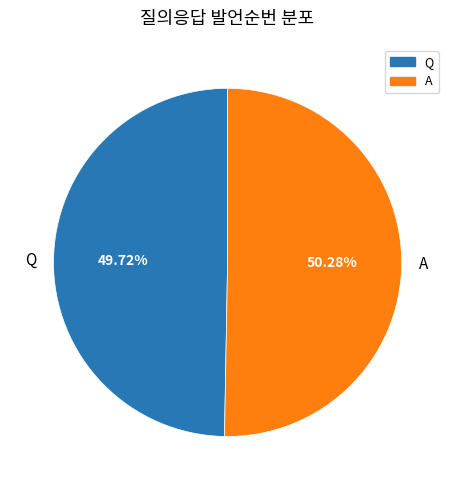

Between A and Q, which is larger?

A